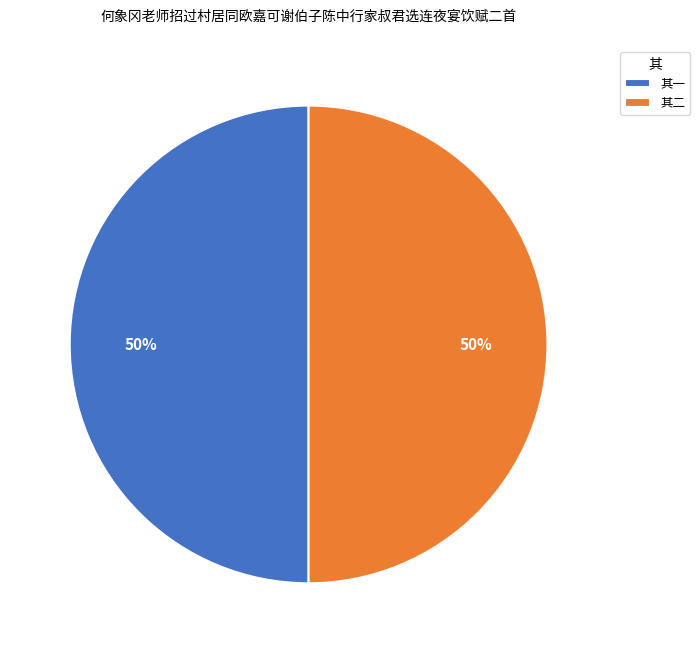

Do 其二 and 其一 together represent more than half of the pie?

Yes